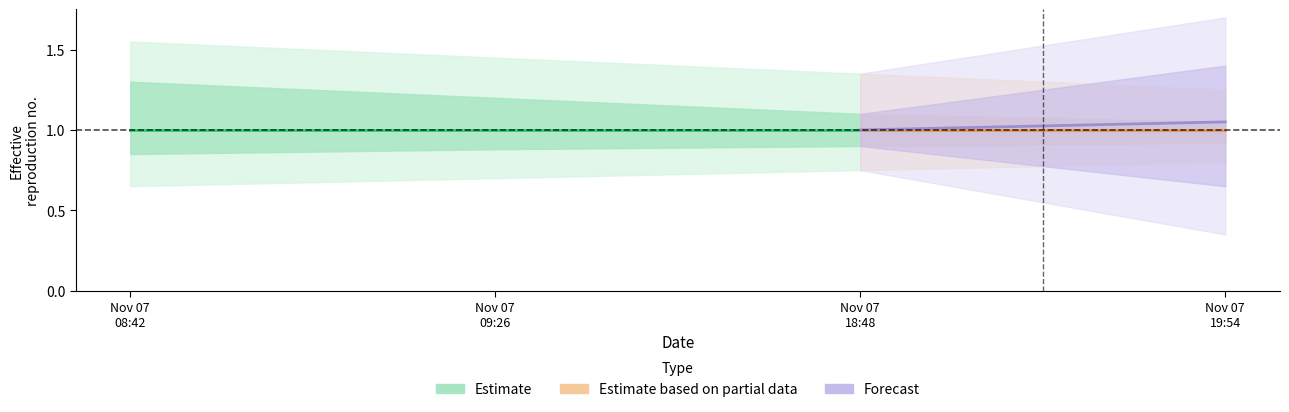

True or false: Estimate_lower and Estimate_outer_upper cross at least once.

False